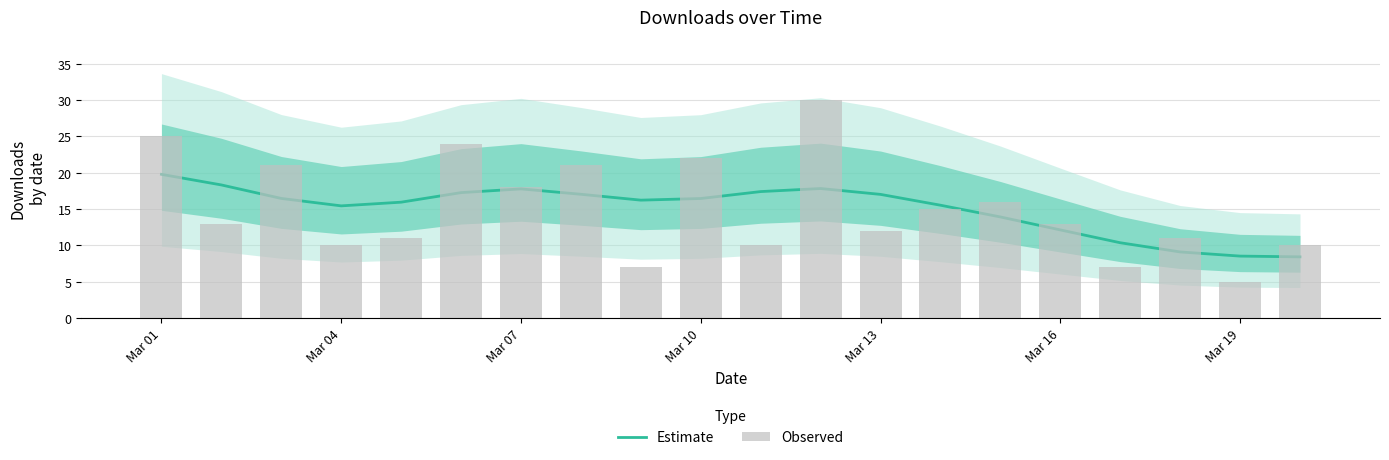

Rank the series by their maximum value, from highest to lowest.

Observed, Estimate